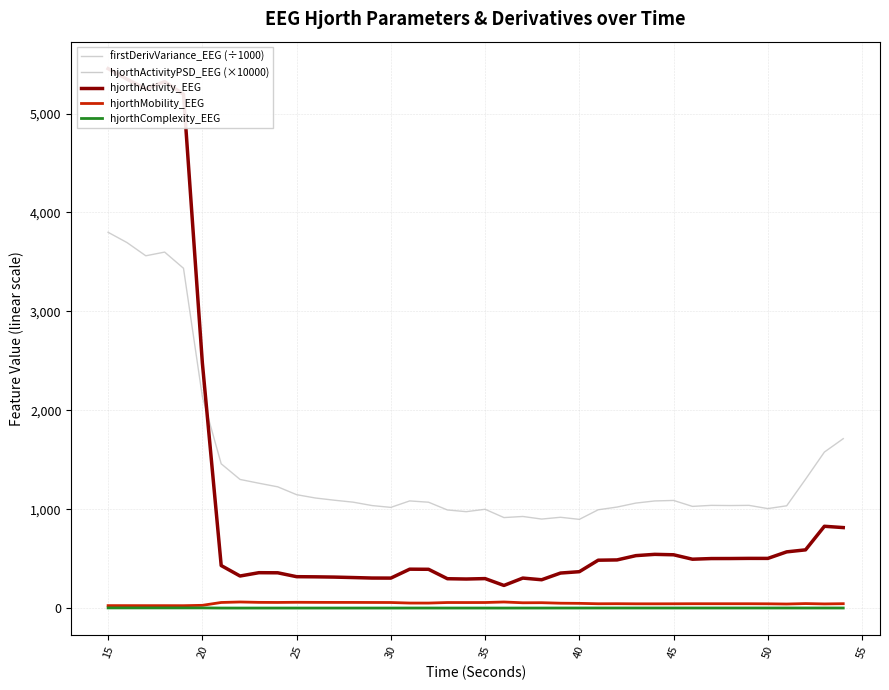

At which category does hjorthMobility_EEG reach its first local valley?

30